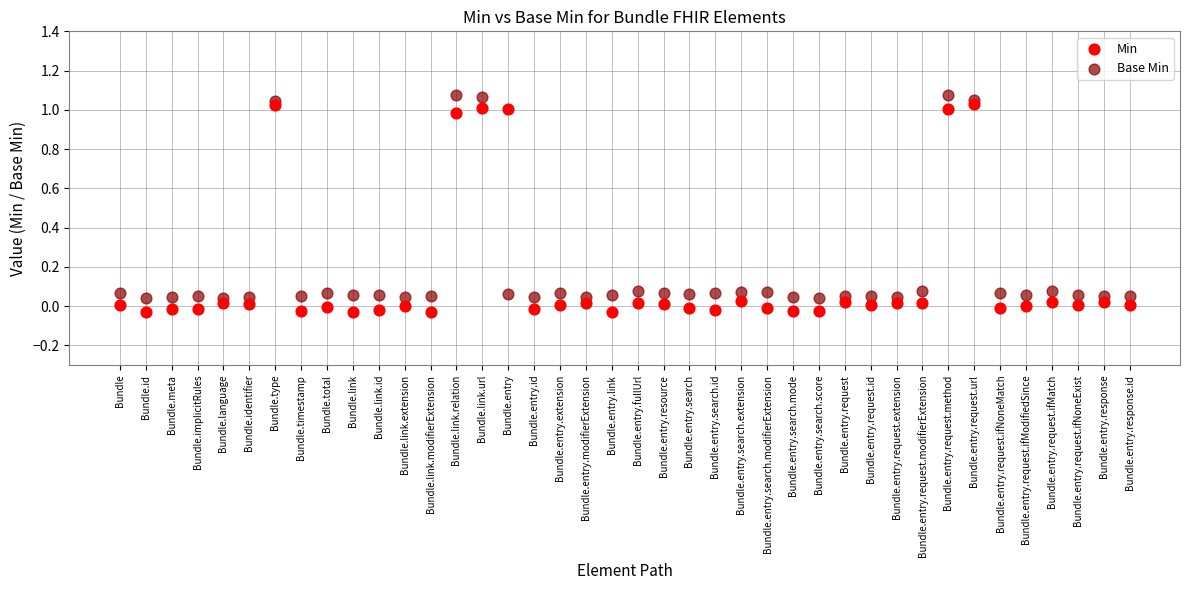

Which series has the largest Y range (max minus min)?

Min